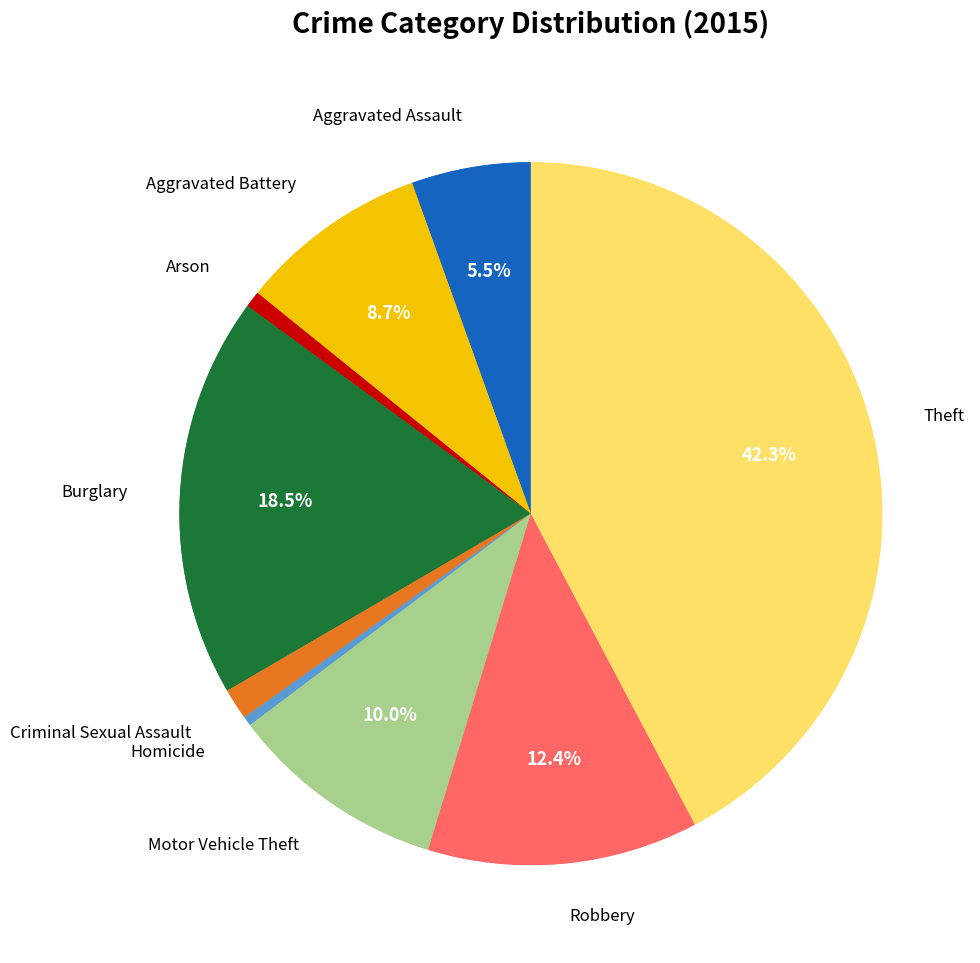

How many slices are in this pie chart?

9